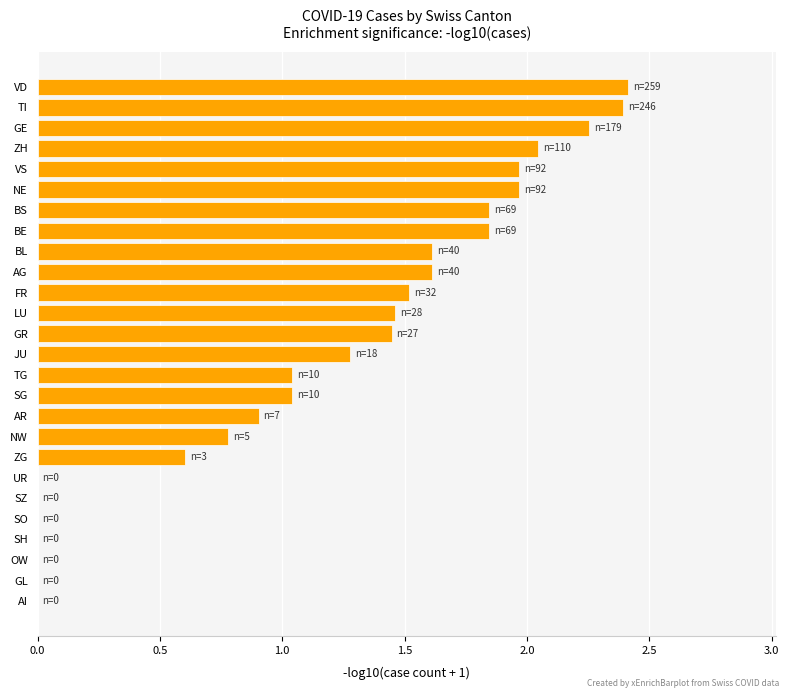

What is the maximum value shown in the chart?

2.4